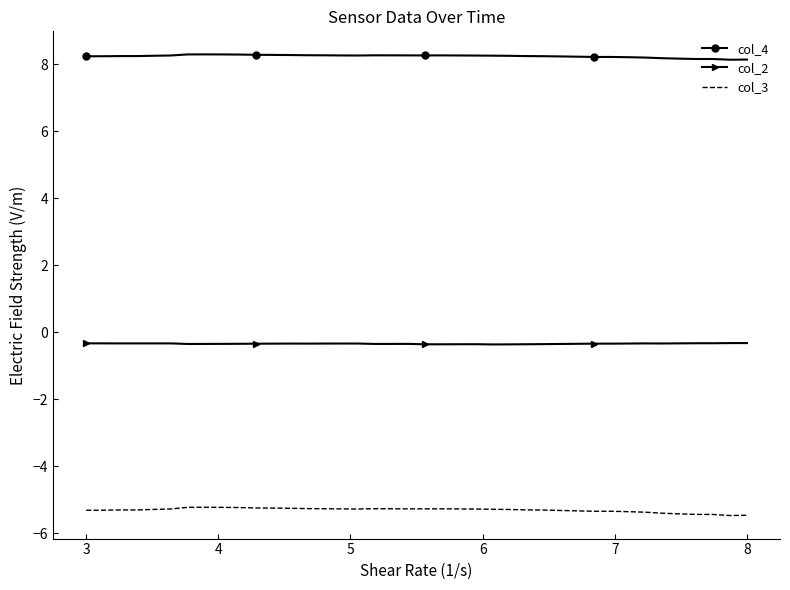

Rank the series by their maximum value, from highest to lowest.

col_4, col_2, col_3